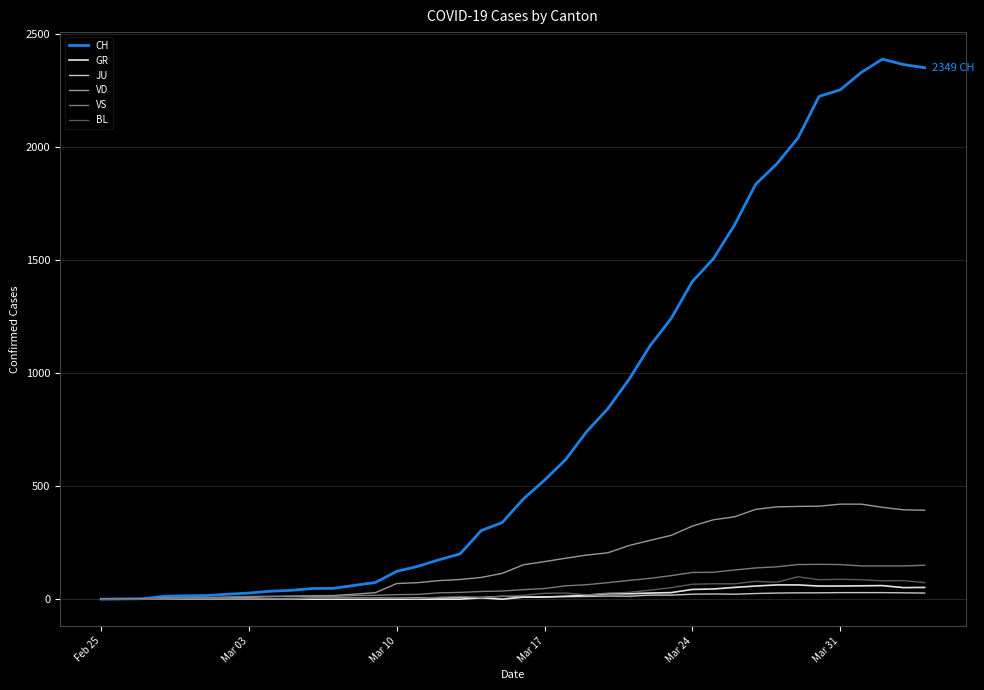

What is the highest value of the VS series?

154